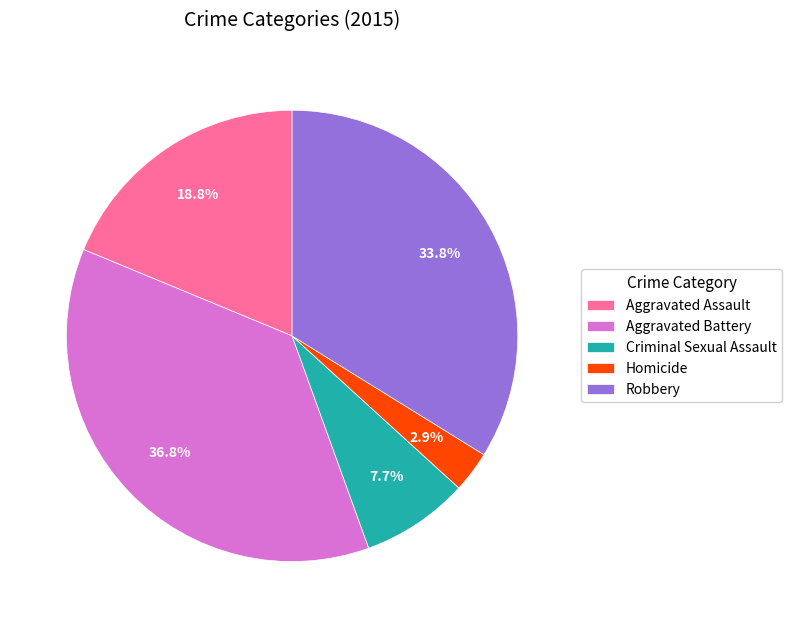

To the nearest percent, what percentage of the pie is Aggravated Assault?

19%